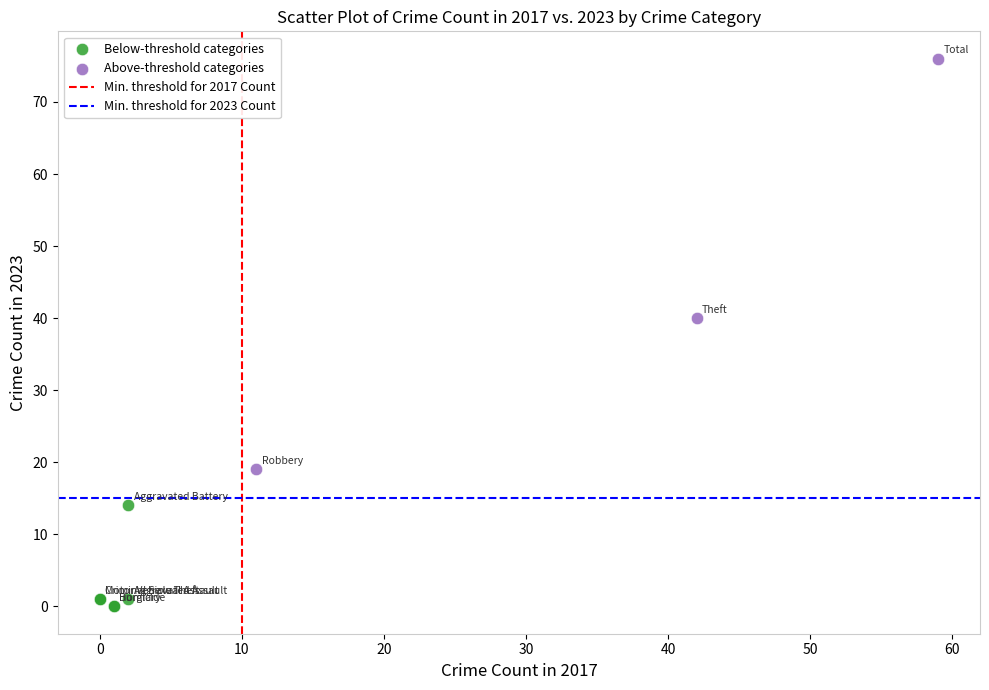

Which series contains the lowest Y value?

Below-threshold categories